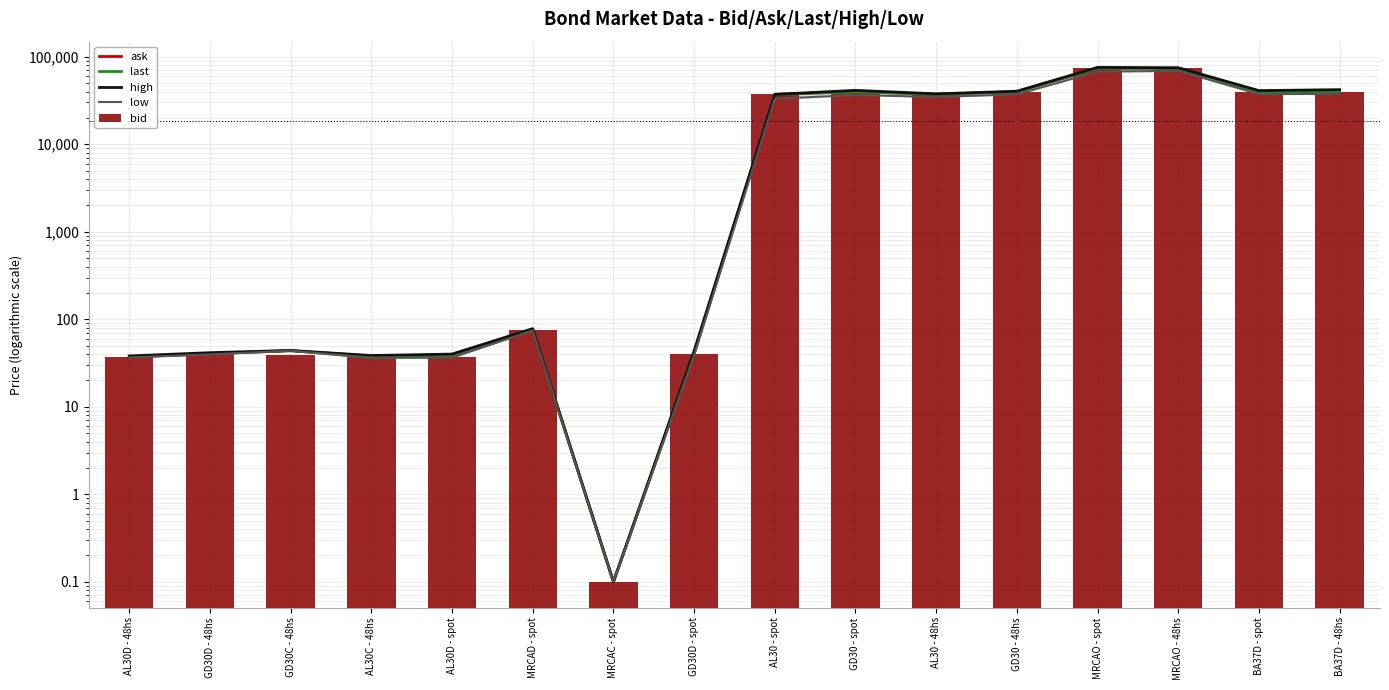

At which label does low first exceed 33000?

AL30 - spot